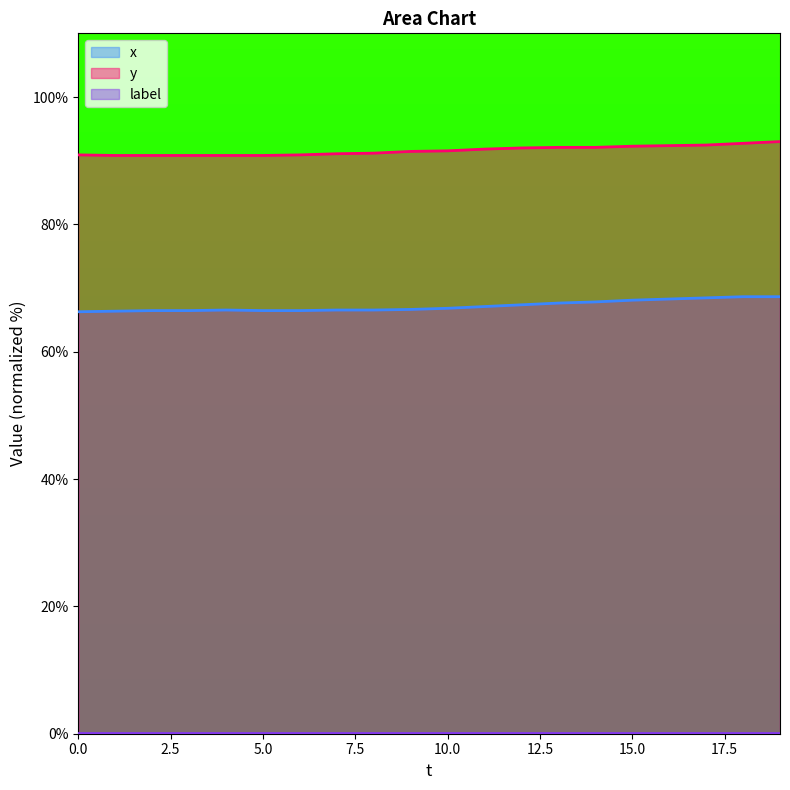

True or false: y and x intersect in this chart.

False